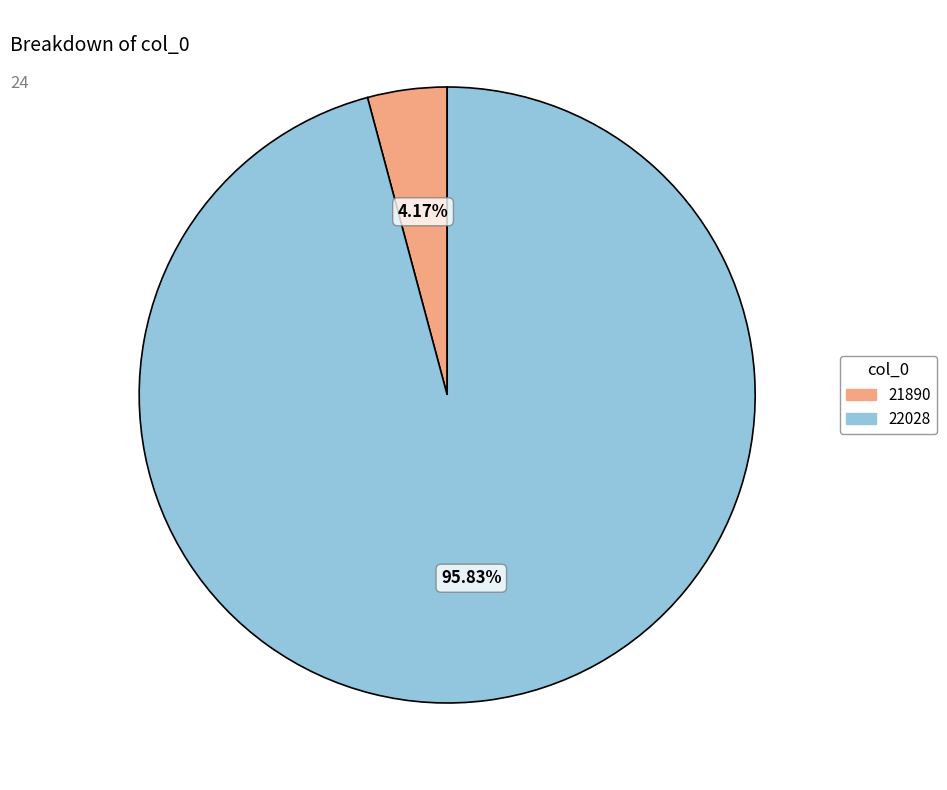

Which has a higher value, 22028 or 21890?

22028